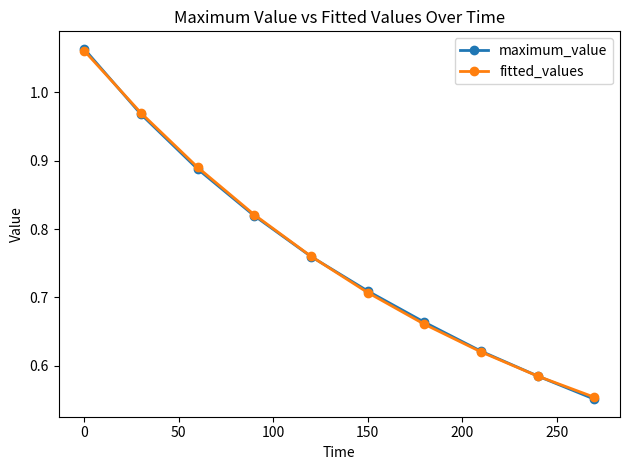

Which series has the largest range (max minus min)?

maximum_value